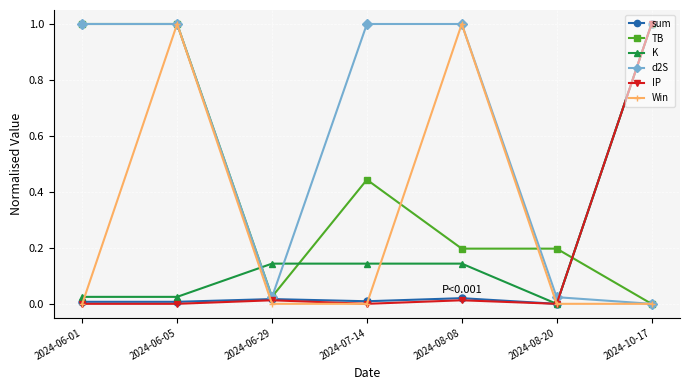

Does the chart display data point markers on the line(s)?

Yes